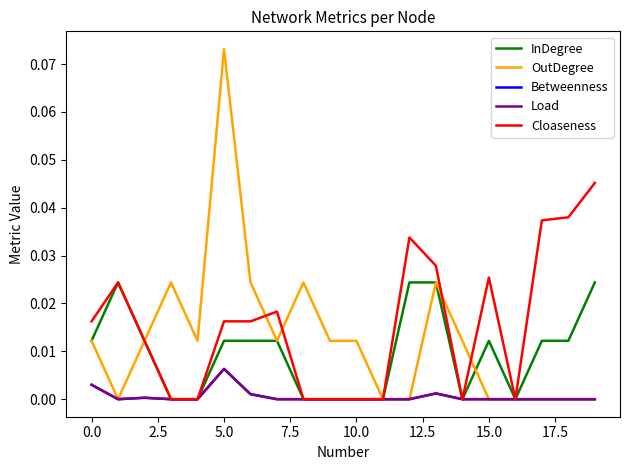

True or false: OutDegree and InDegree intersect in this chart.

True